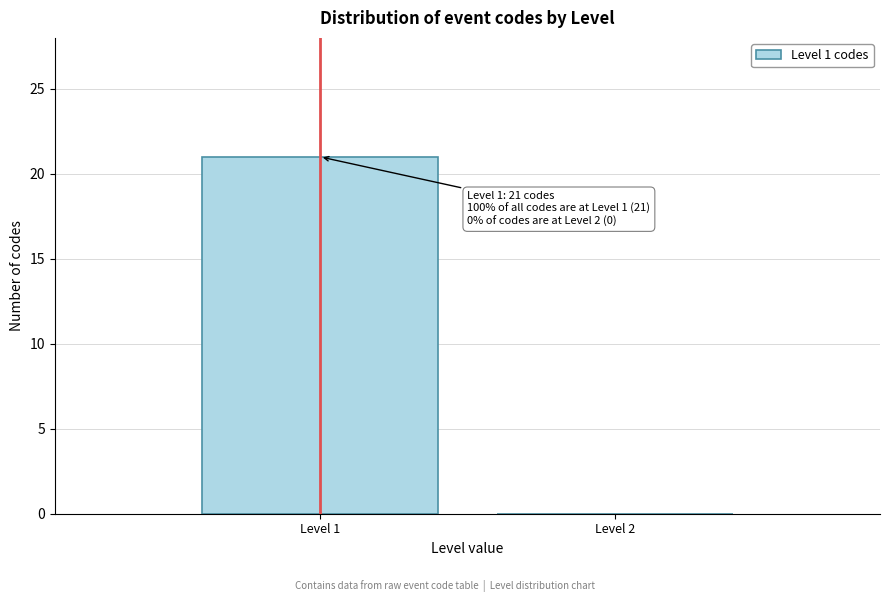

Reading right to left, list all the values displayed in this chart.

Level 2=0	Level 1=21